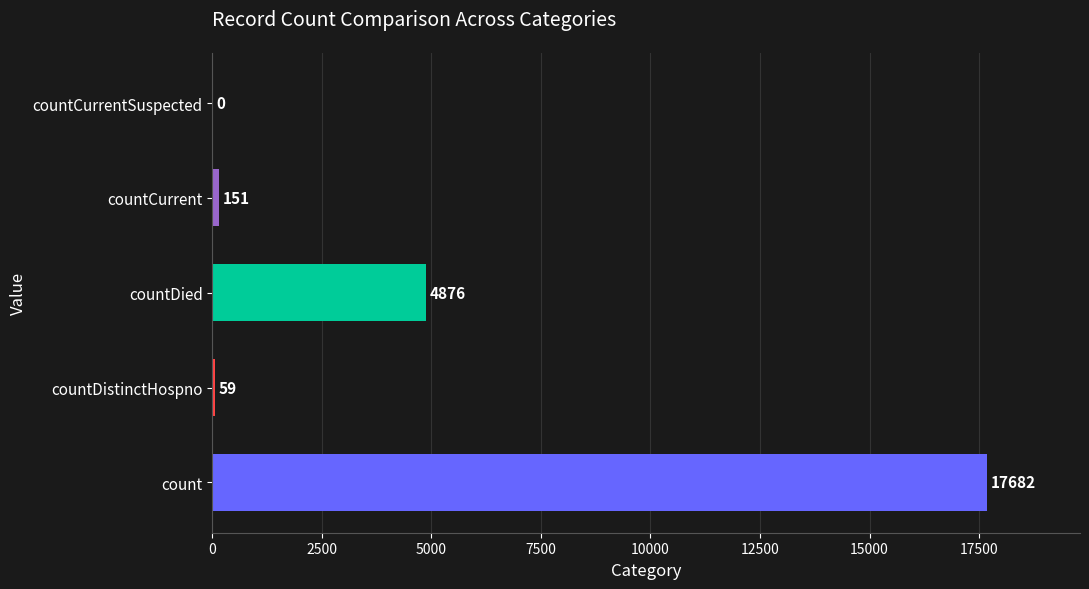

What is the average value?

4554